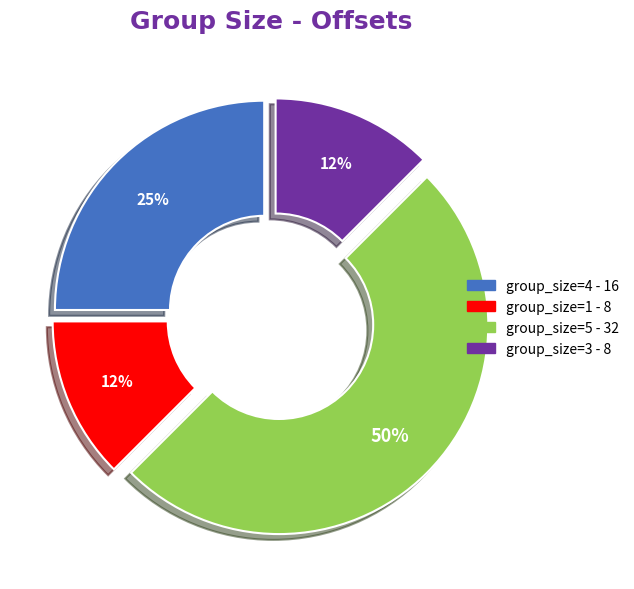

To the nearest percent, what is the average slice percentage?

25%